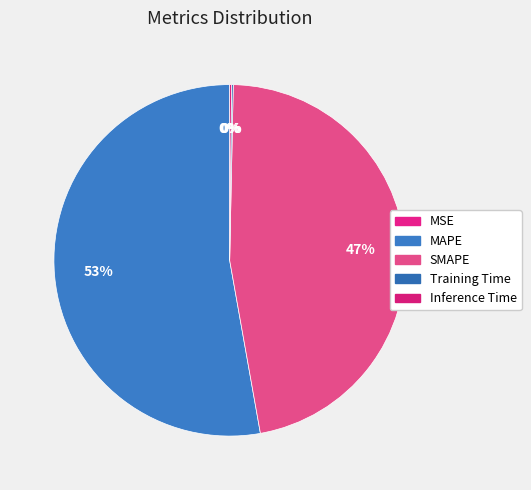

Does any single category account for the majority?

Yes